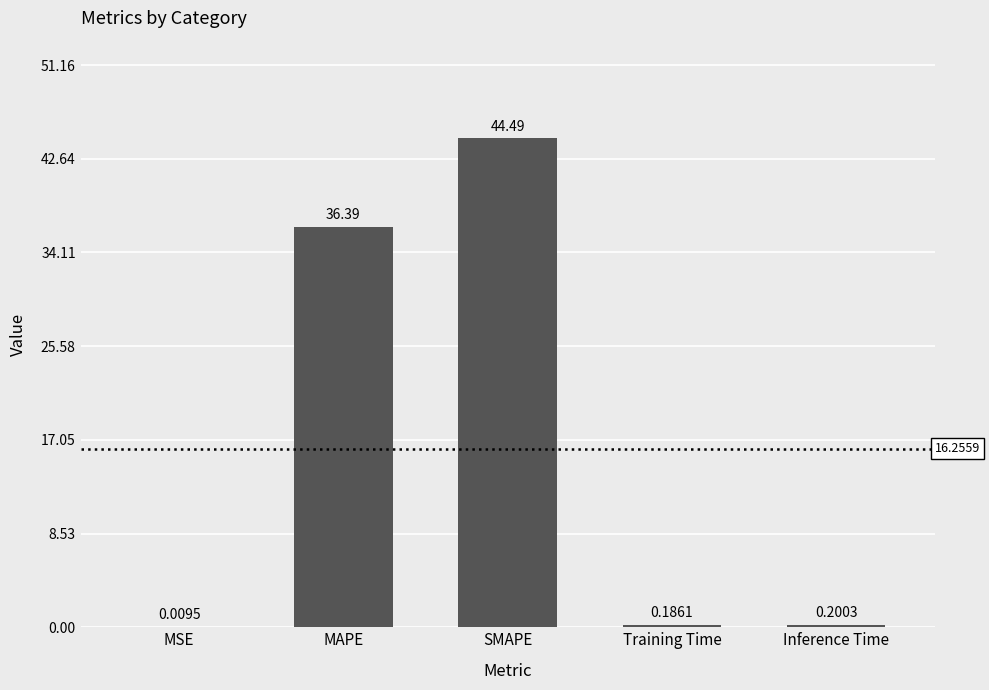

How many data points does each series have?

5